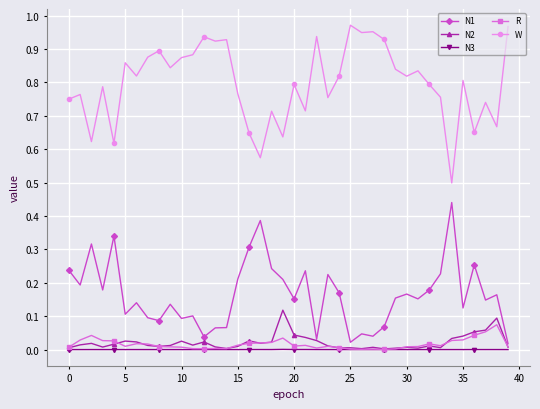

Does the chart have visible grid lines?

Yes